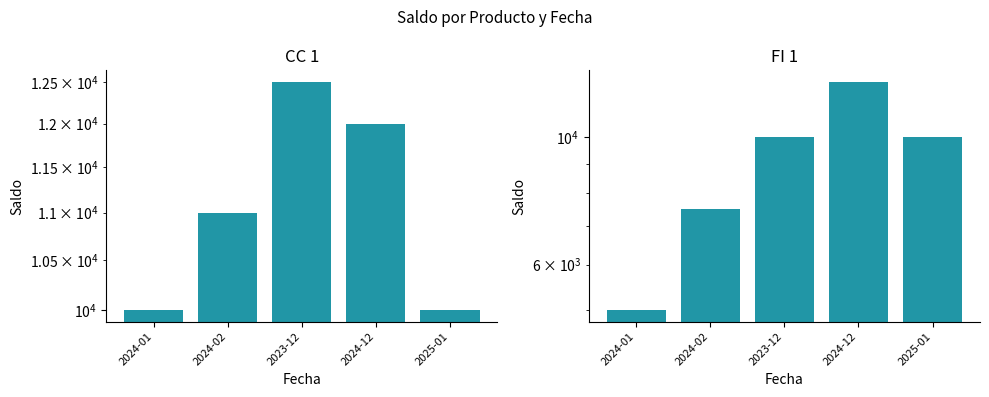

Is the value of CC 1 at 2025-01 greater than the value of FI 1 at 2024-01?

Yes